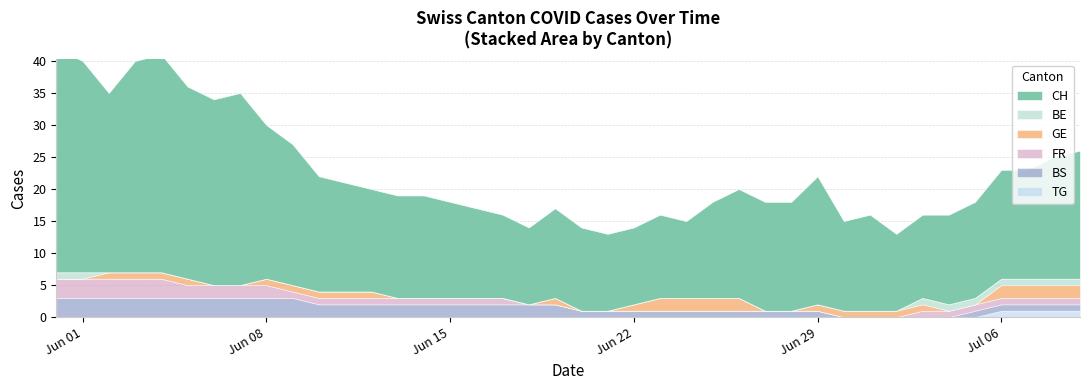

Rank the series at 25 from highest to lowest value.

CH, GE, BS, BE, FR, TG